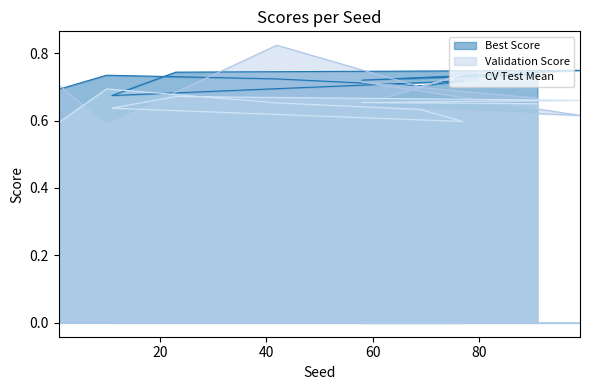

Reading left to right, list all the values displayed in this chart.

Best Score: 1=0.7	10=0.7	42=0.7	69=0.7	77=0.7	11=0.7	23=0.7	99=0.7	58=0.7	91=0.7
Validation Score: 1=0.7	10=0.6	42=0.8	69=0.7	77=0.7	11=0.4	23=0.7	99=0.6	58=0.7	91=0.7
CV Test Mean: 1=0.6	10=0.7	42=0.7	69=0.6	77=0.6	11=0.6	23=0.7	99=0.7	58=0.7	91=0.7